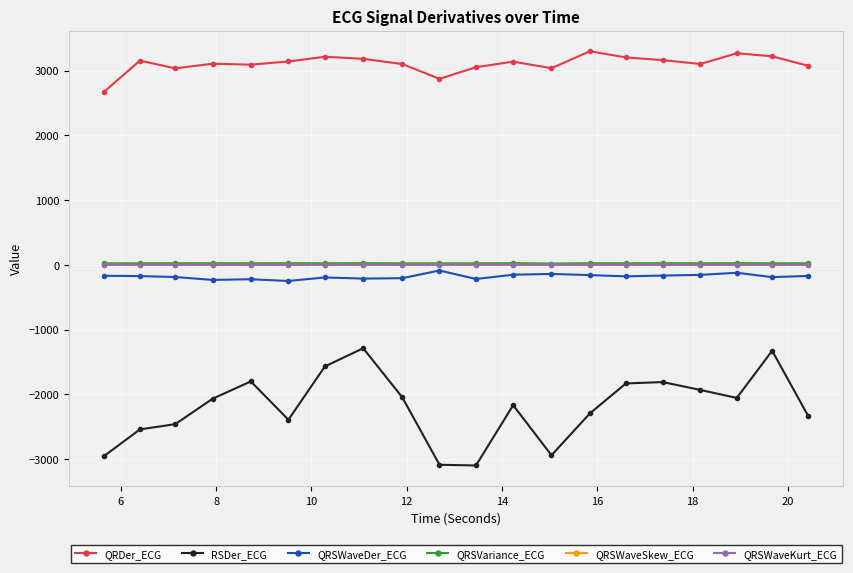

What is the lowest value of the QRSWaveDer_ECG series?

-248.1